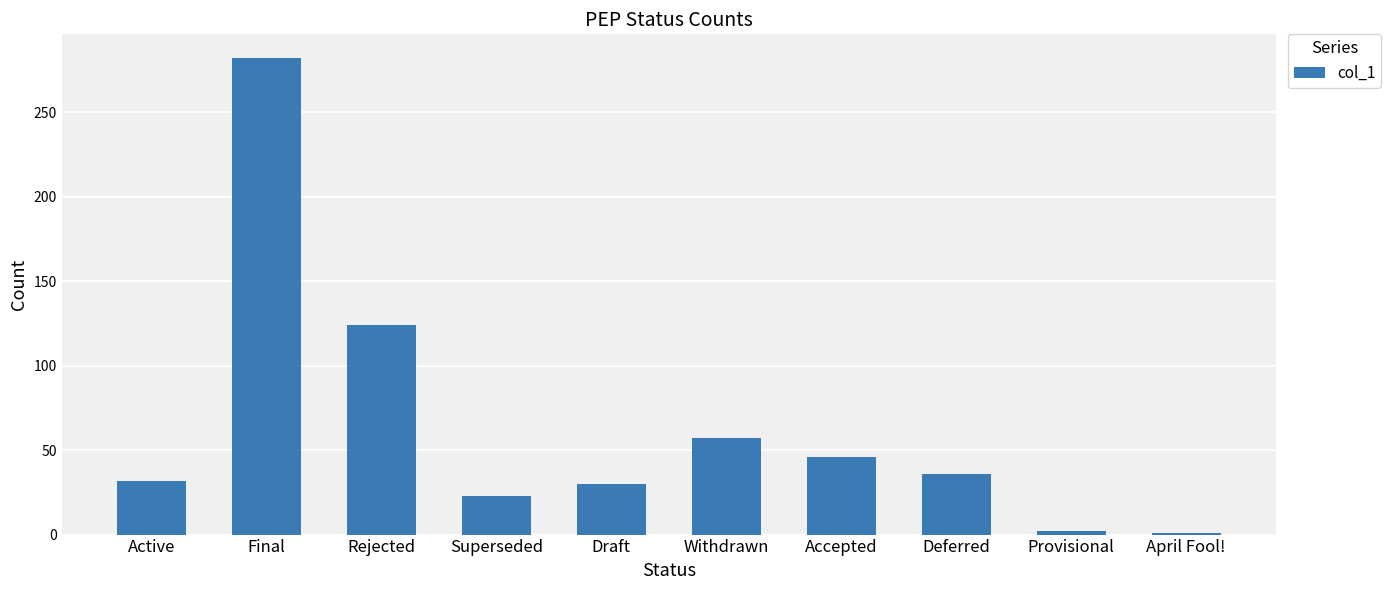

What is the difference between the second highest and second lowest values?

122